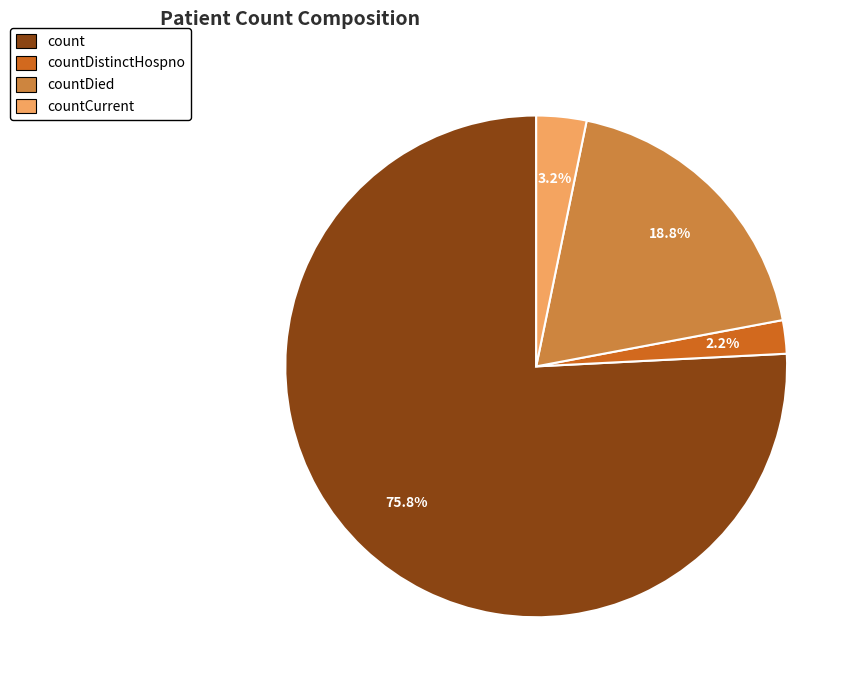

Does any single category account for the majority?

Yes